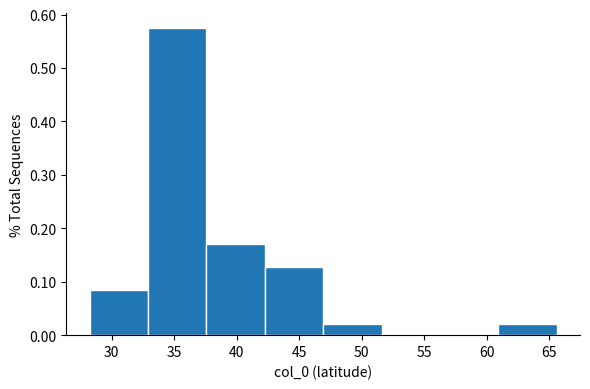

Reading left to right, transcribe this chart: for each bar, give the range it covers on the x-axis and its height. Neither the bar edges nor the heights are printed on the chart, so give them approximately, as read against the axes.

28.0 to 33.0: 0.09
33.0 to 37.5: 0.57
37.5 to 42.0: 0.17
42.0 to 47.0: 0.13
47.0 to 51.5: 0.02
51.5 to 56.5: 0
56.5 to 61.0: 0
61.0 to 65.5: 0.02